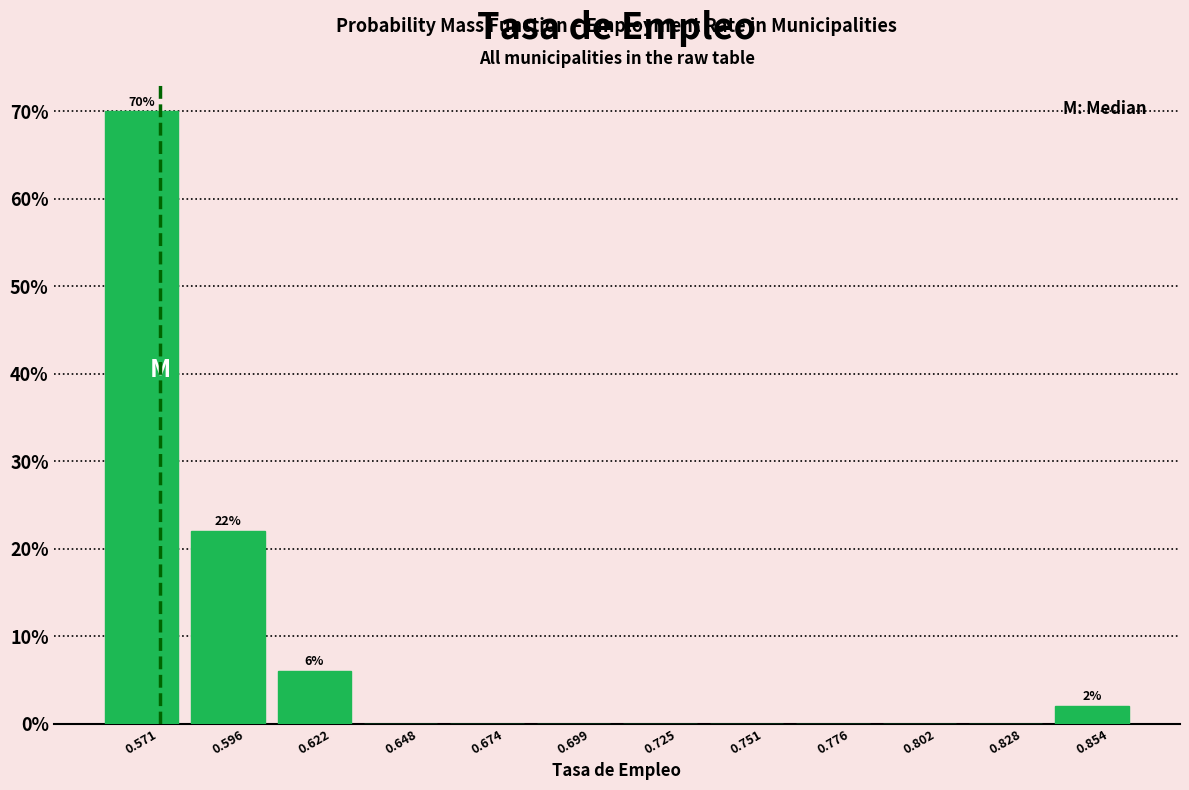

Which range on the x-axis has the tallest bar?

0.560 to 0.585